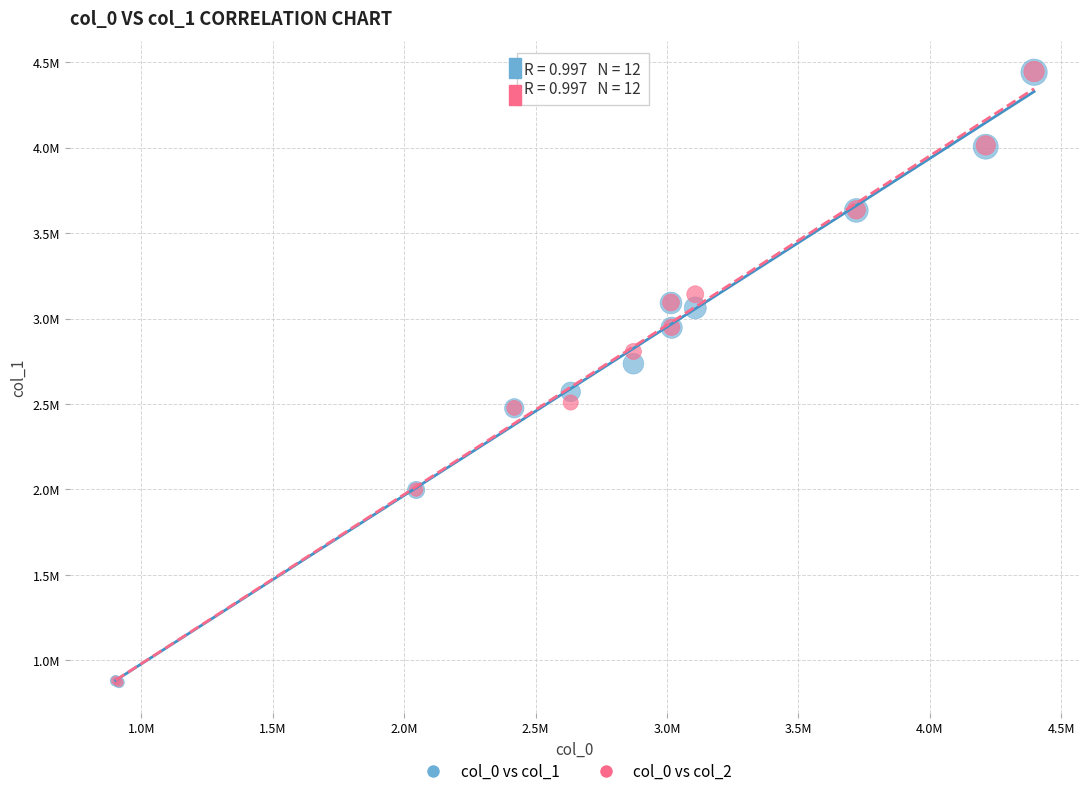

What are all the series names shown in the legend?

col_0 vs col_1, col_0 vs col_2